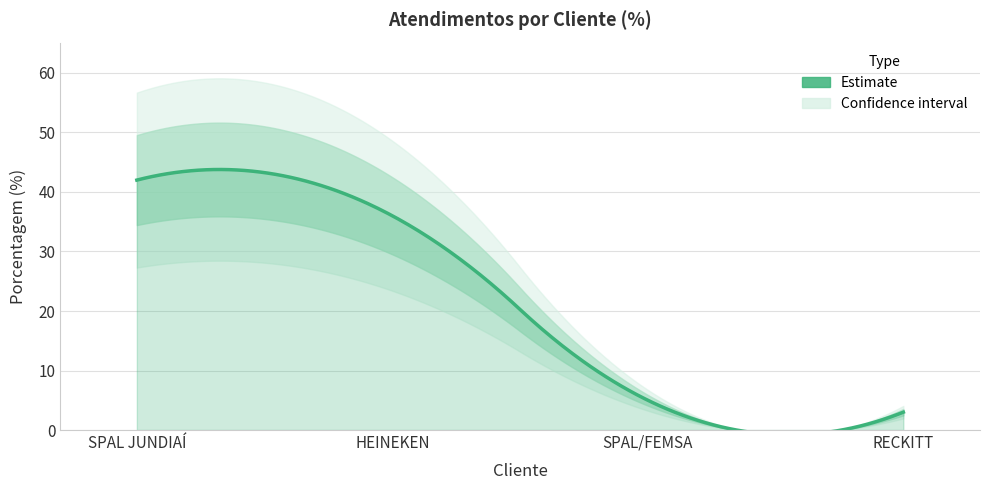

What is the label of the 2nd point from the left?

HEINEKEN